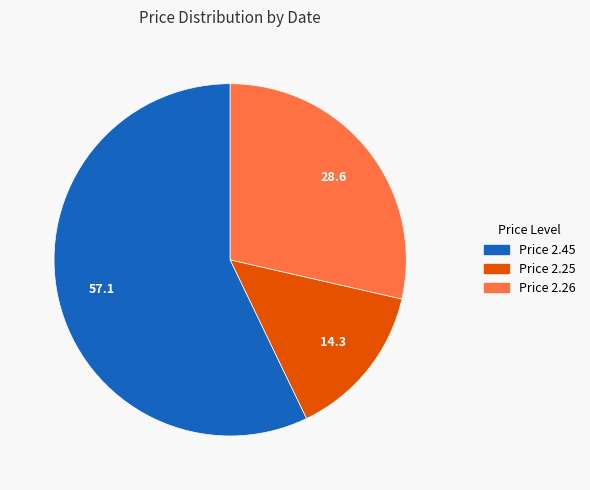

Is there any slice that represents more than half of the pie?

Yes